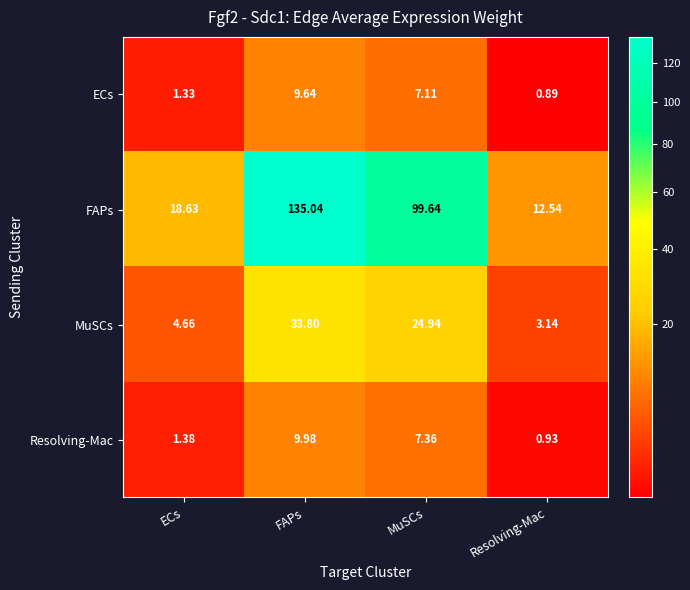

Count the number of data series in this chart.

4